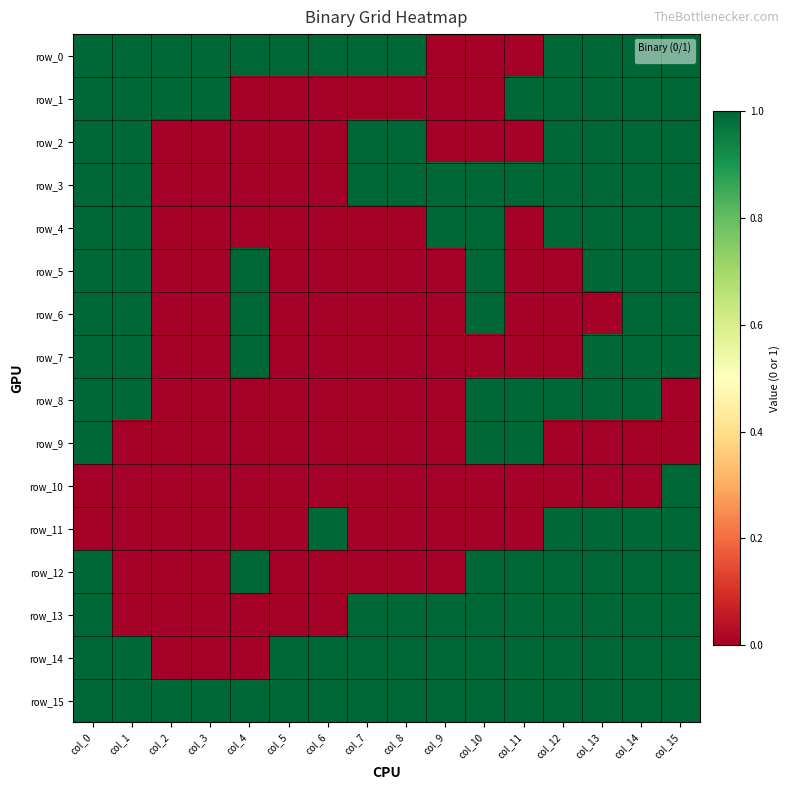

What is the approximate value of row_15 at col_14?

1